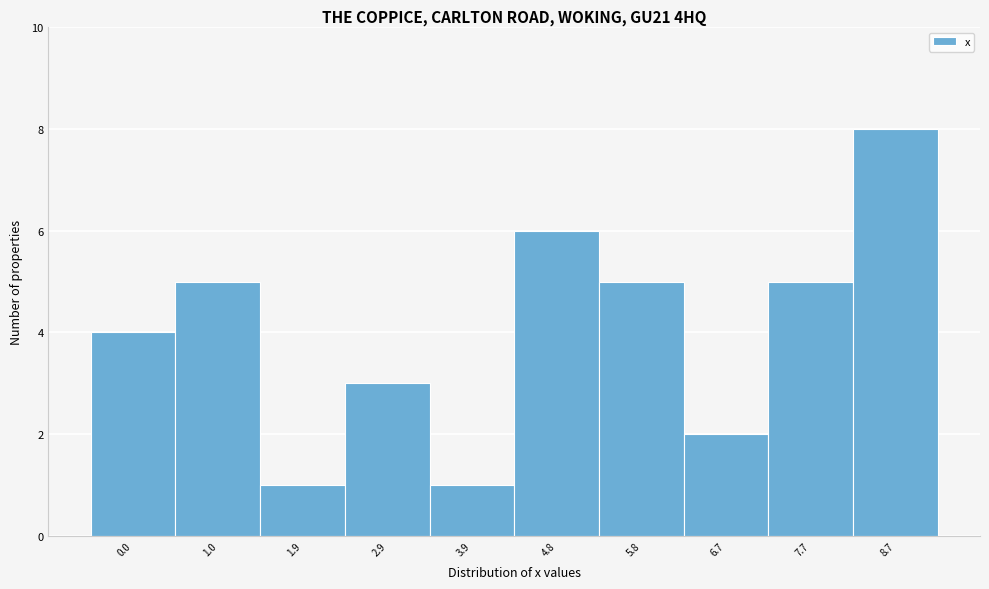

Reading right to left, transcribe all the data shown in this chart.

8	5	2	5	6	1	3	1	5	4